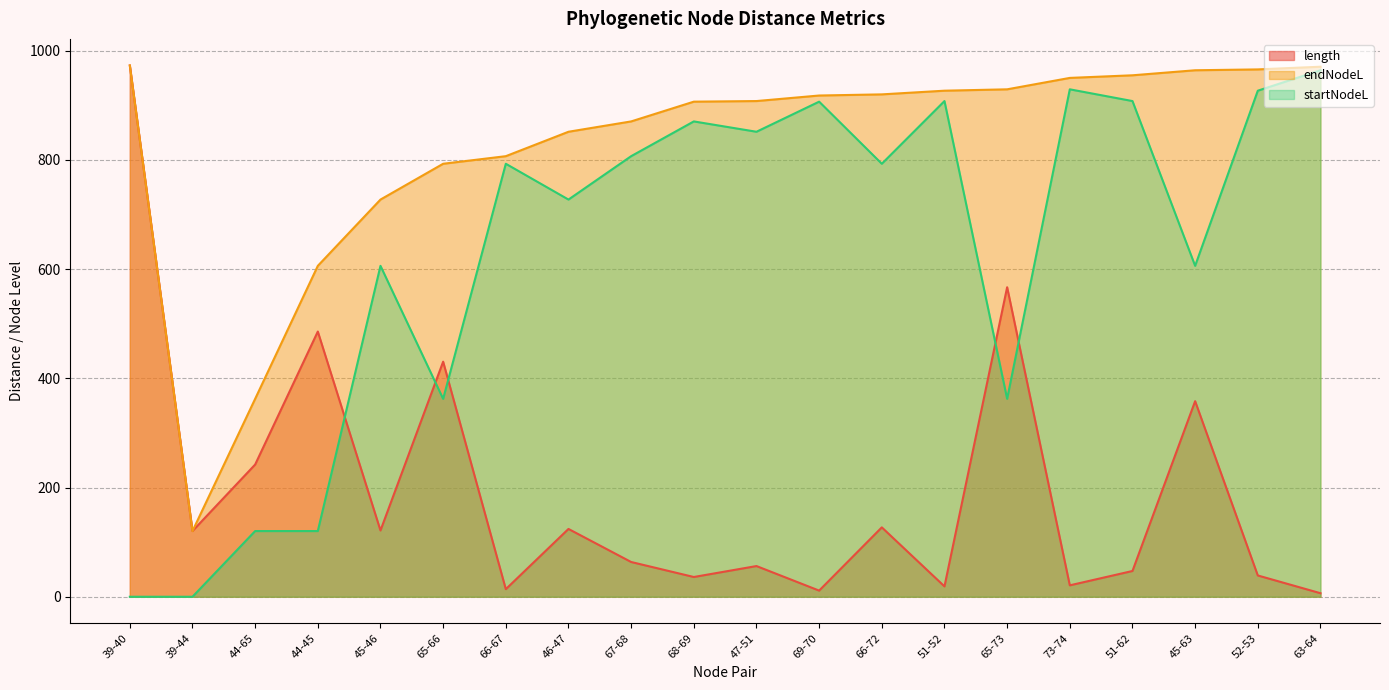

What is the label of the 5th point from the left?

45-46